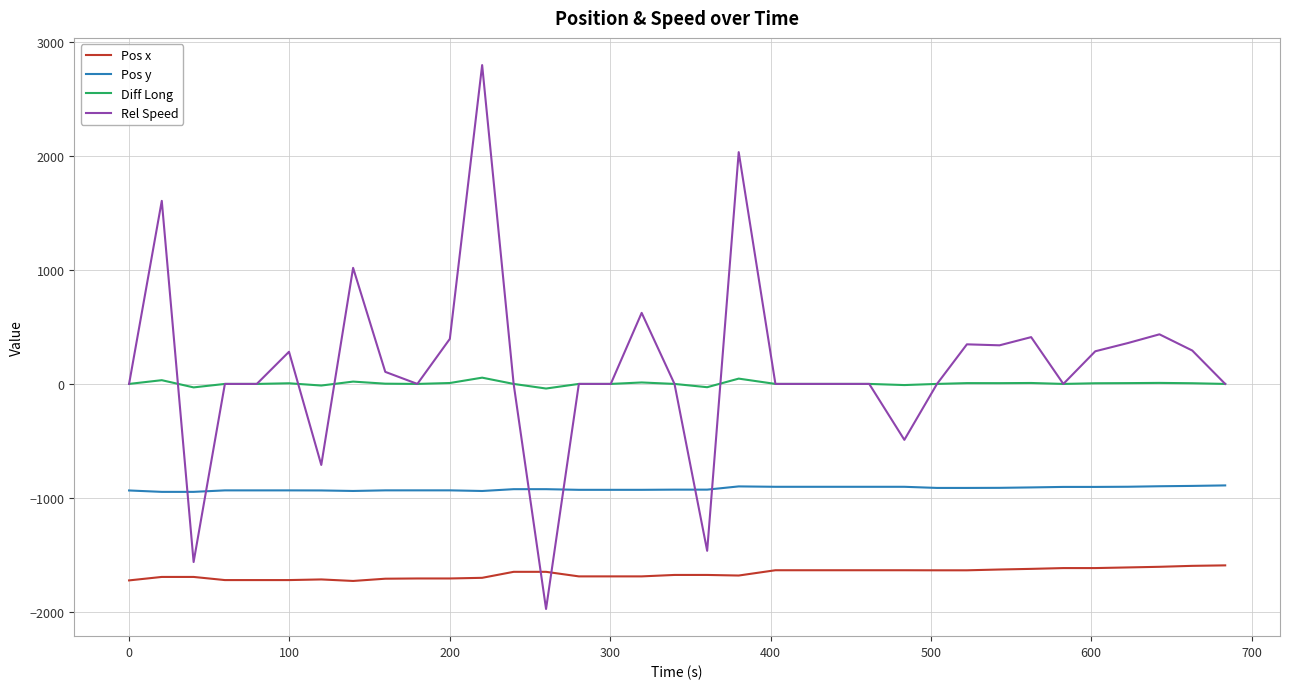

True or false: Diff Long and Pos y cross at least once.

False